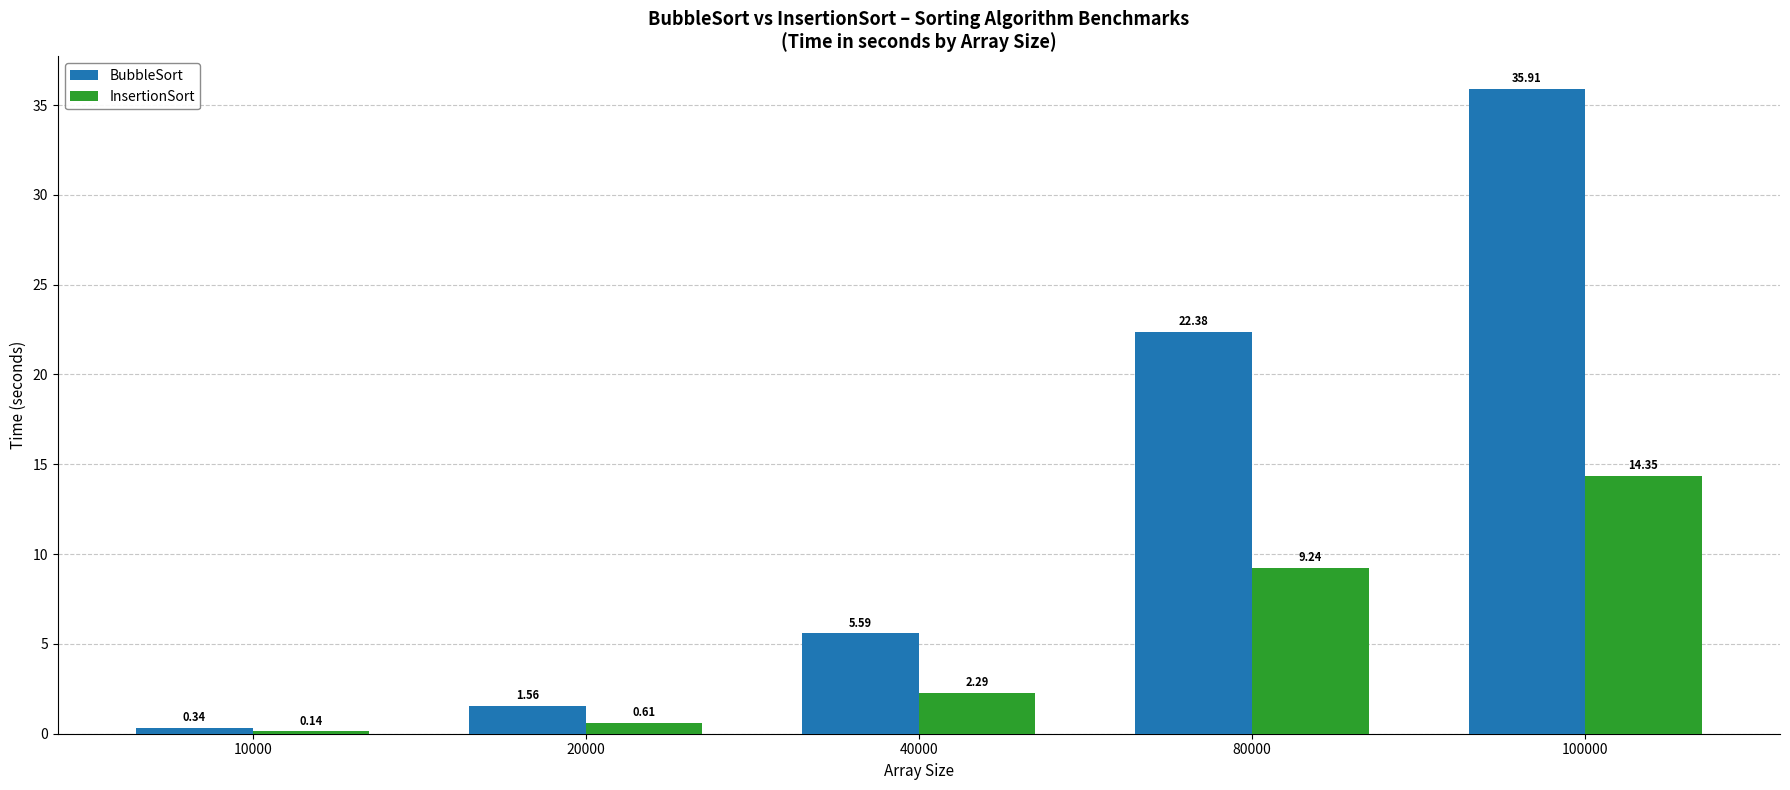

What is the value of the BubbleSort bar at the 3rd from the left?

5.6